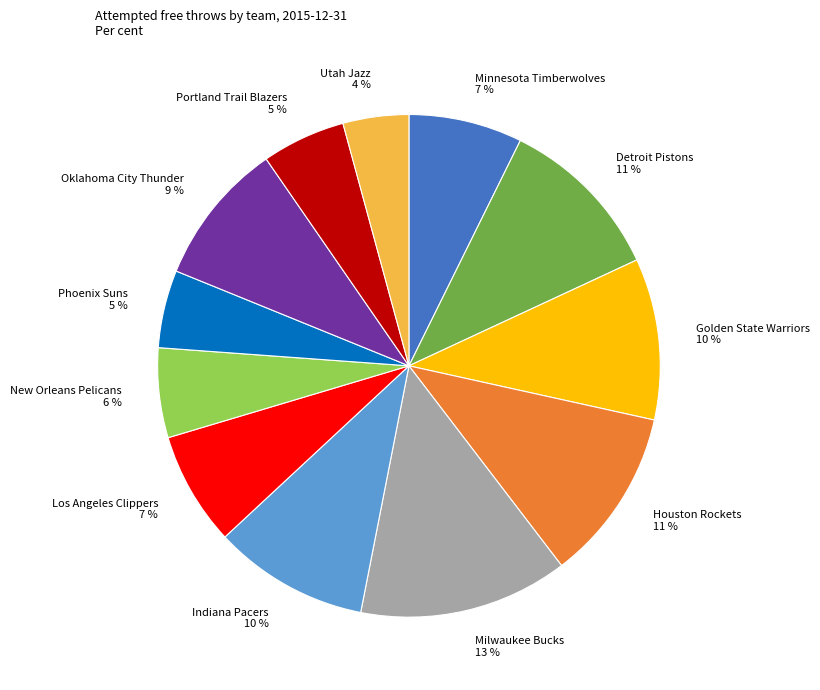

Which category has the biggest portion of the pie?

Milwaukee Bucks